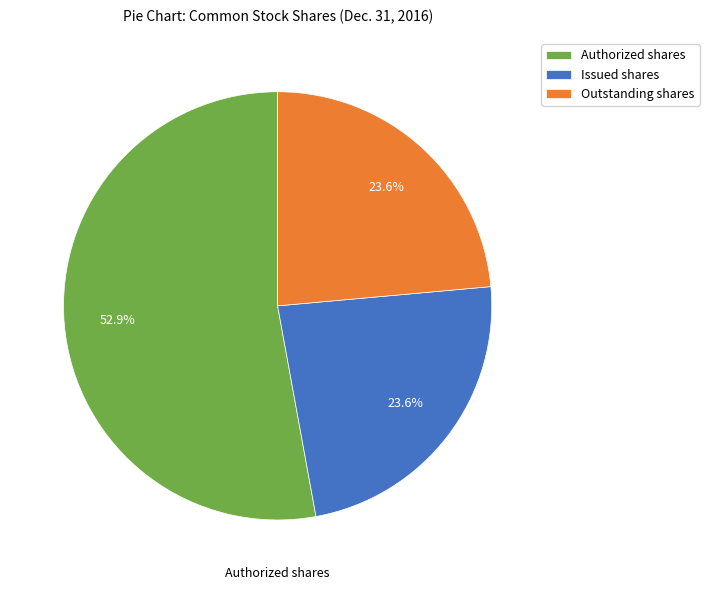

To the nearest percent, what is the average slice percentage?

33%